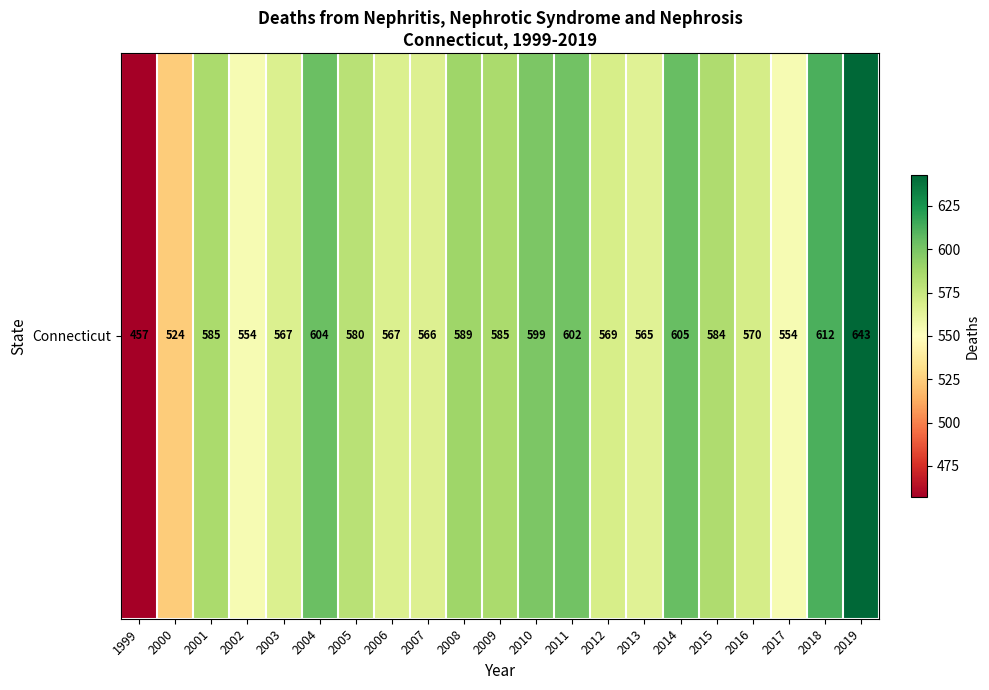

What is the approximate value at 2005, to the nearest 10?

580